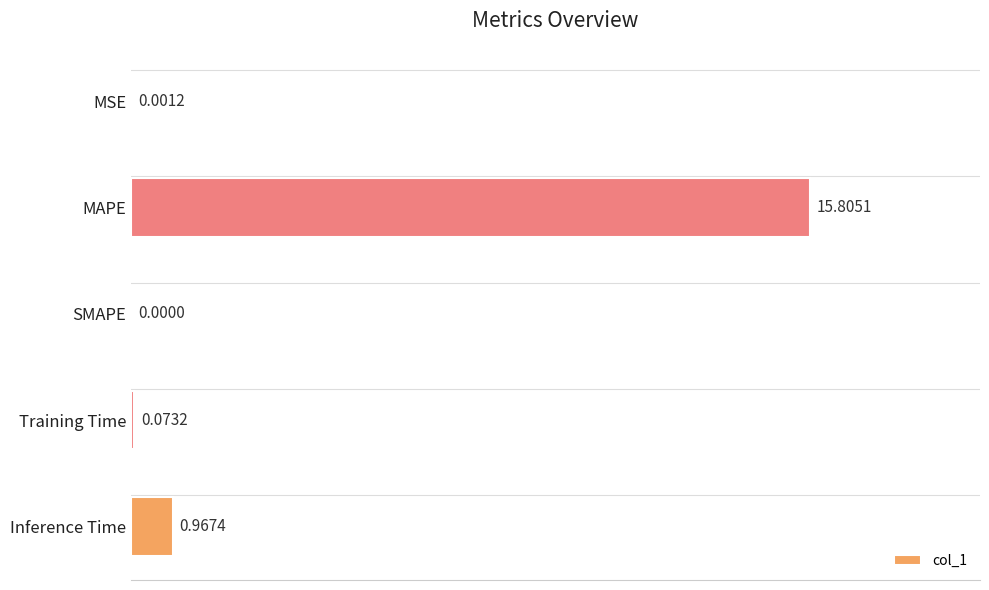

Which has a higher value, SMAPE or Training Time?

Training Time